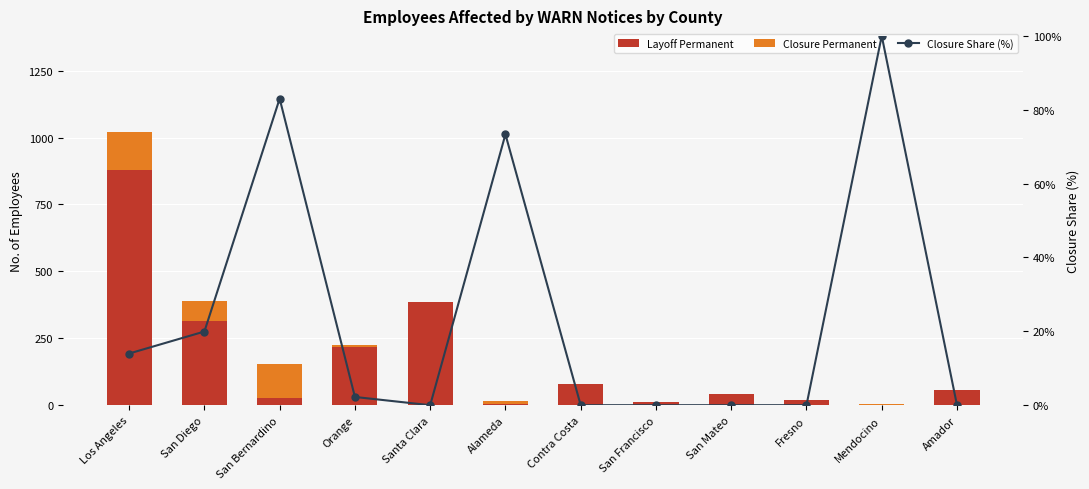

At which category is the sum across all series the highest?

Los Angeles